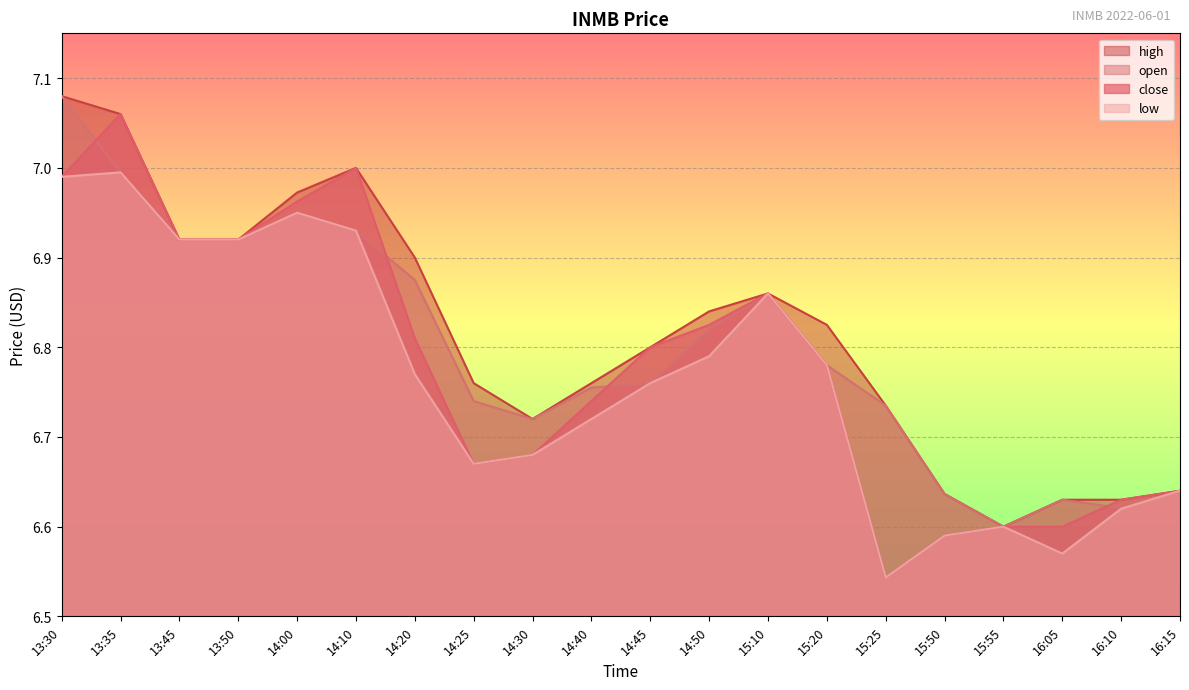

The close series shows 11.8 at 15:20. True or false?

False